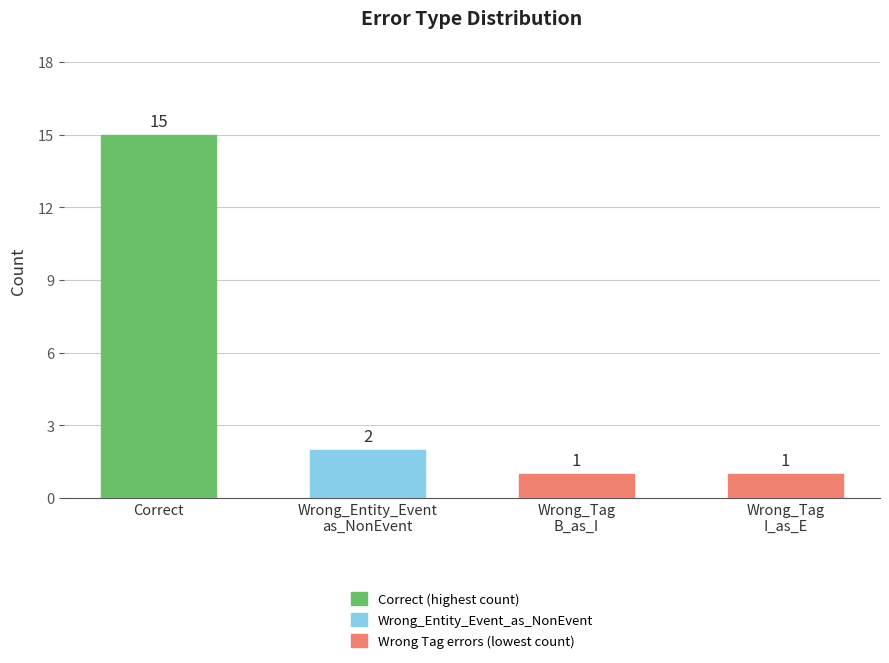

What is the maximum value shown in the chart?

15